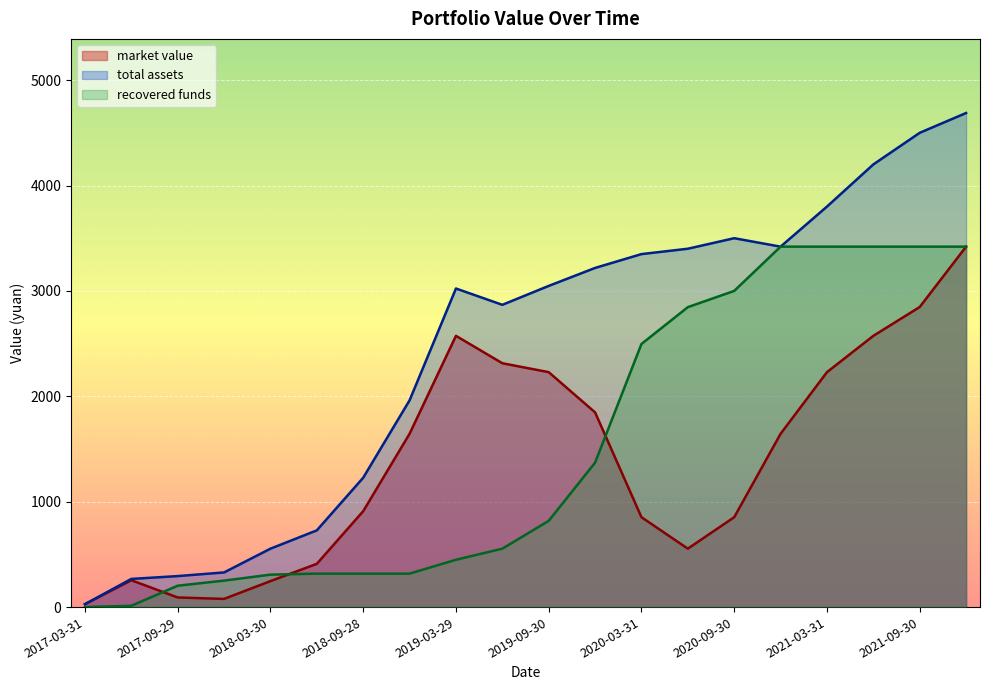

Which series has the largest range (max minus min)?

total assets